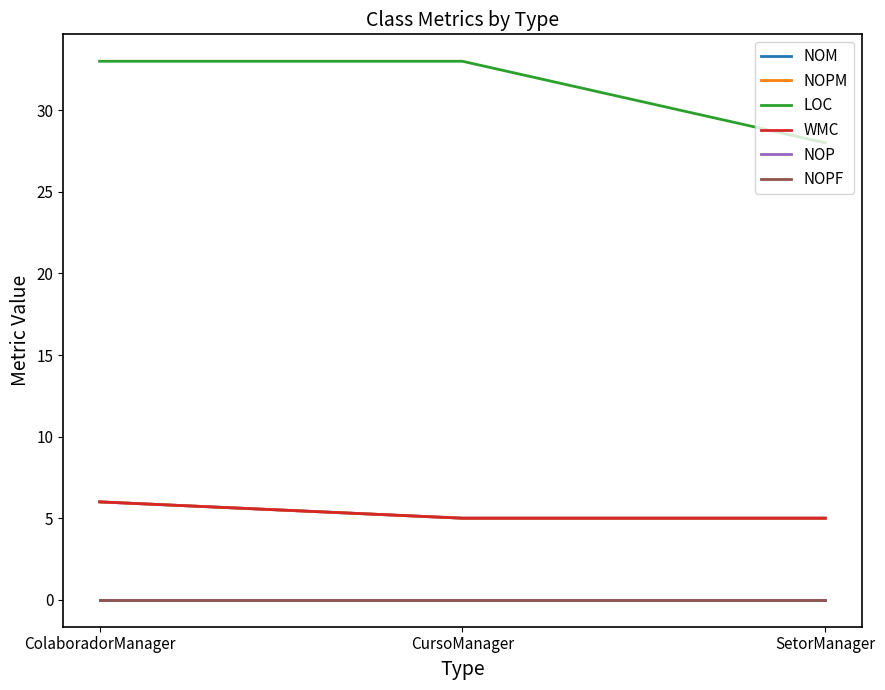

Is it true that NOM equals 2 at CursoManager?

False